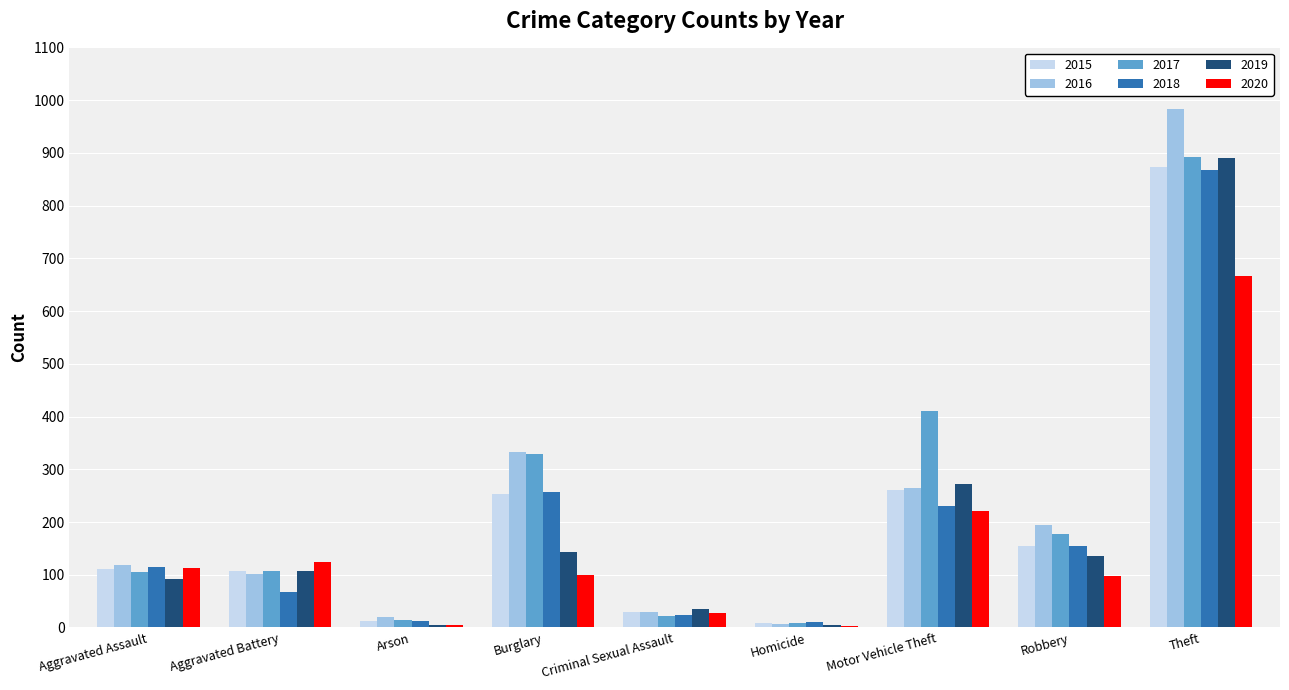

Which label corresponds to the largest value in the chart?

Theft